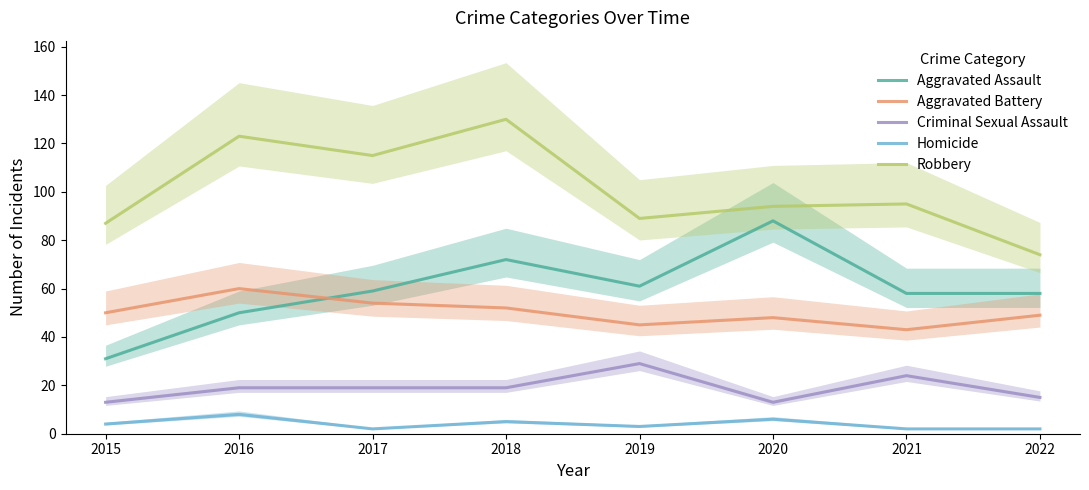

True or false: Robbery has a value of 74 at 2022.

True